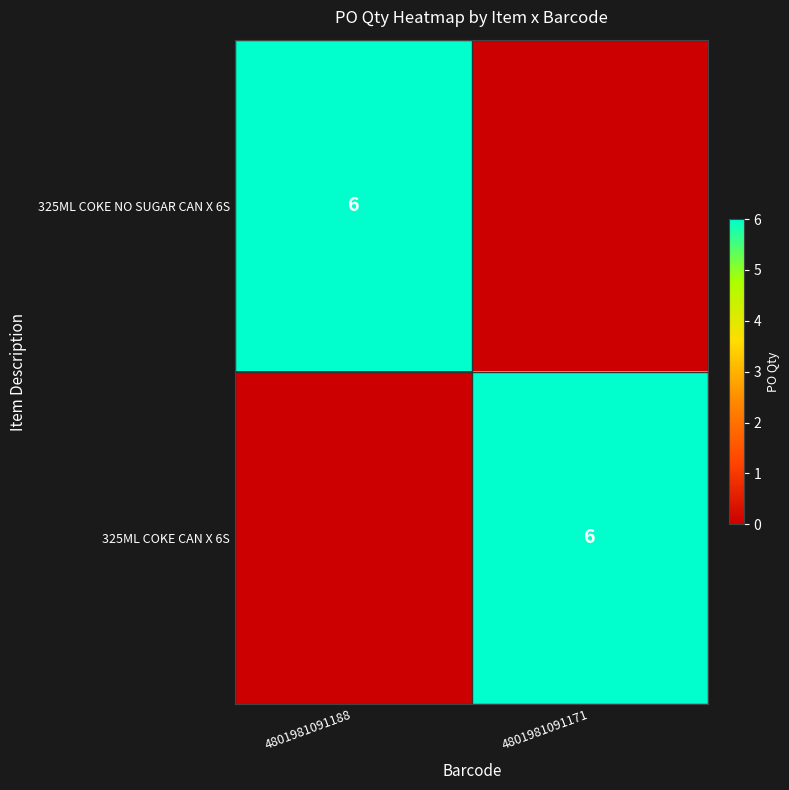

The 325ML COKE CAN X 6S series shows 6 at 4801981091171. True or false?

True